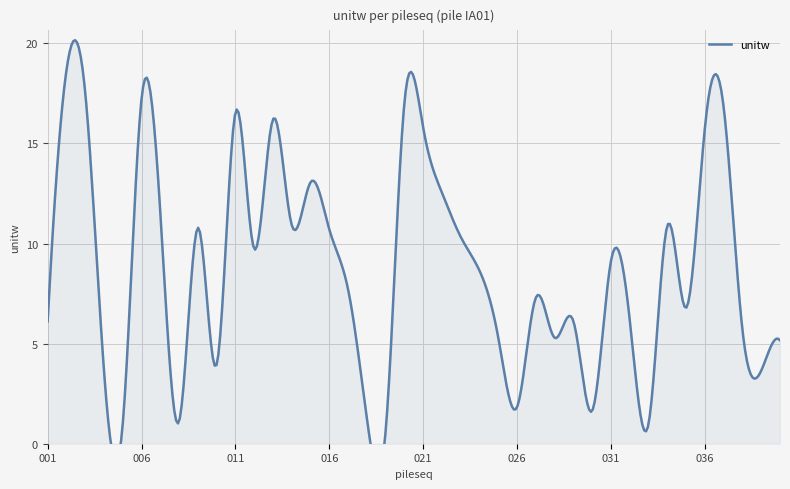

Does the chart display data point markers on the line(s)?

No